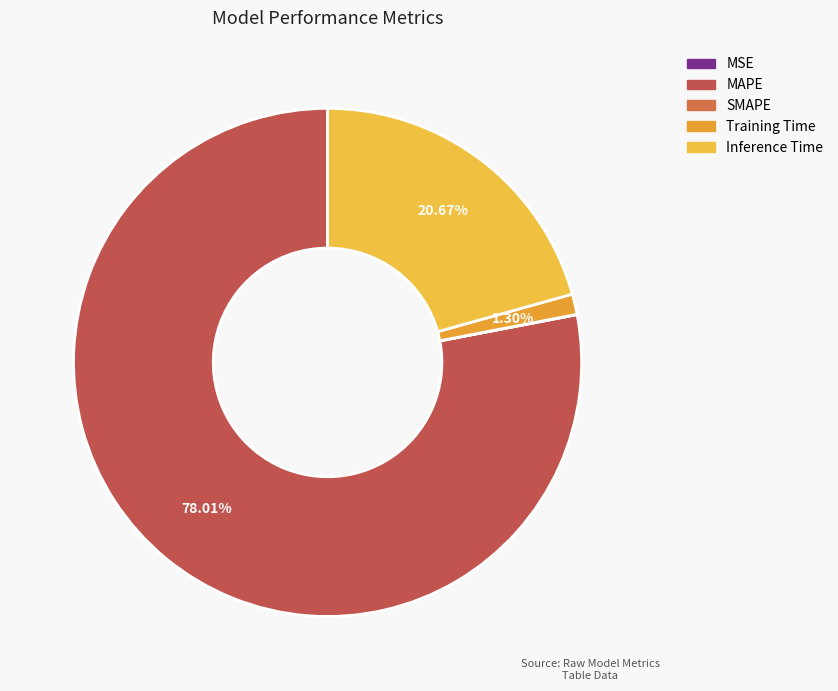

To the nearest percent, what portion does MAPE represent?

78%